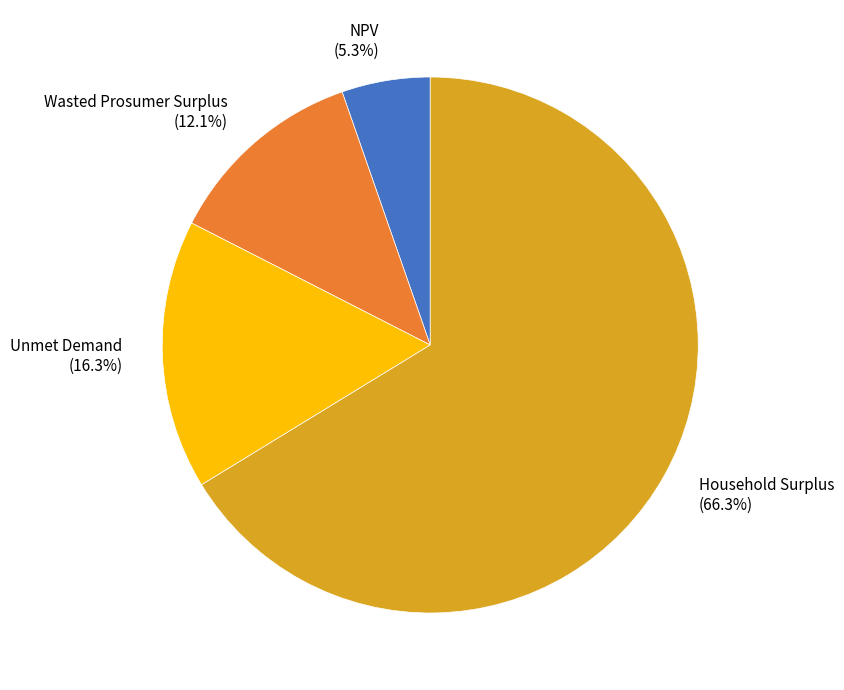

Does any single category account for the majority?

Yes